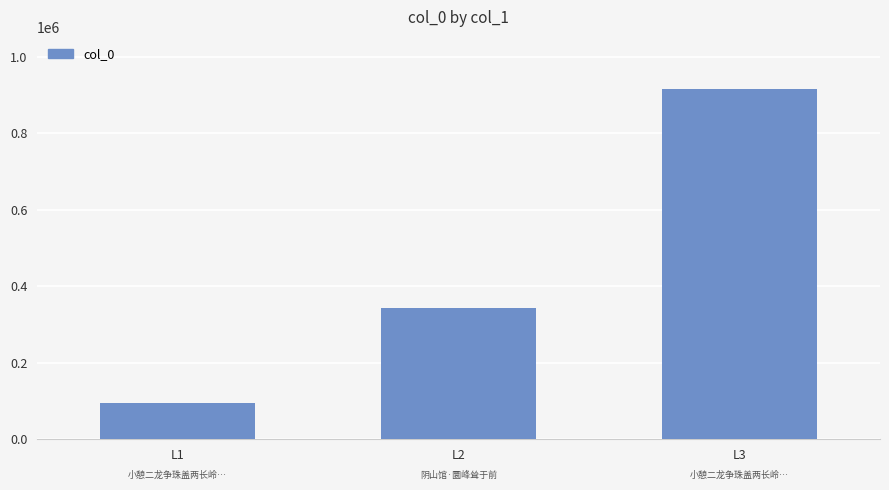

What is the change in value from L1 to L2?

+248959